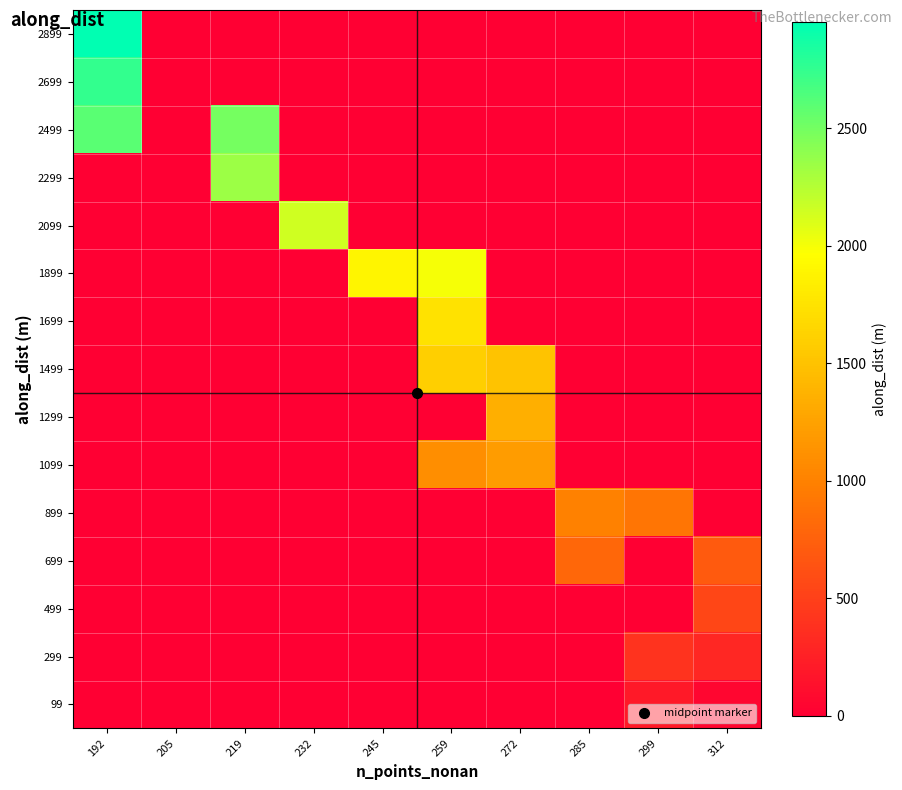

Which series has the largest total across all categories?

2499